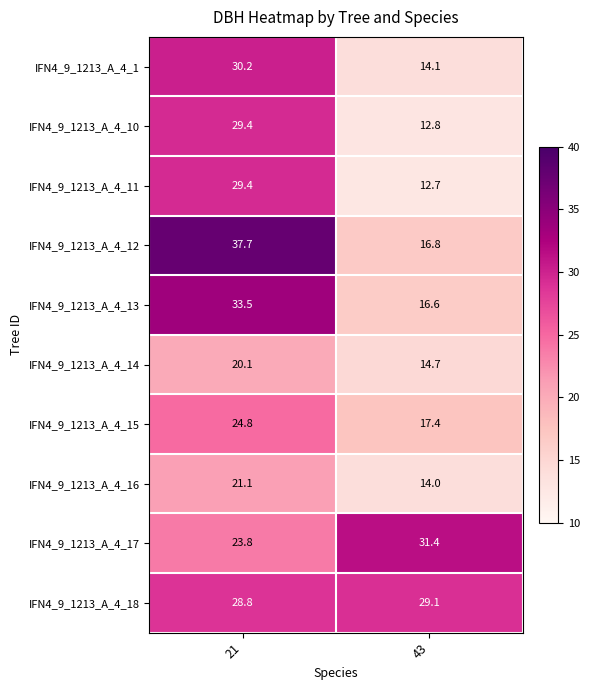

What is the difference between the maximum and minimum values in the IFN4_9_1213_A_4_12 series?

20.9